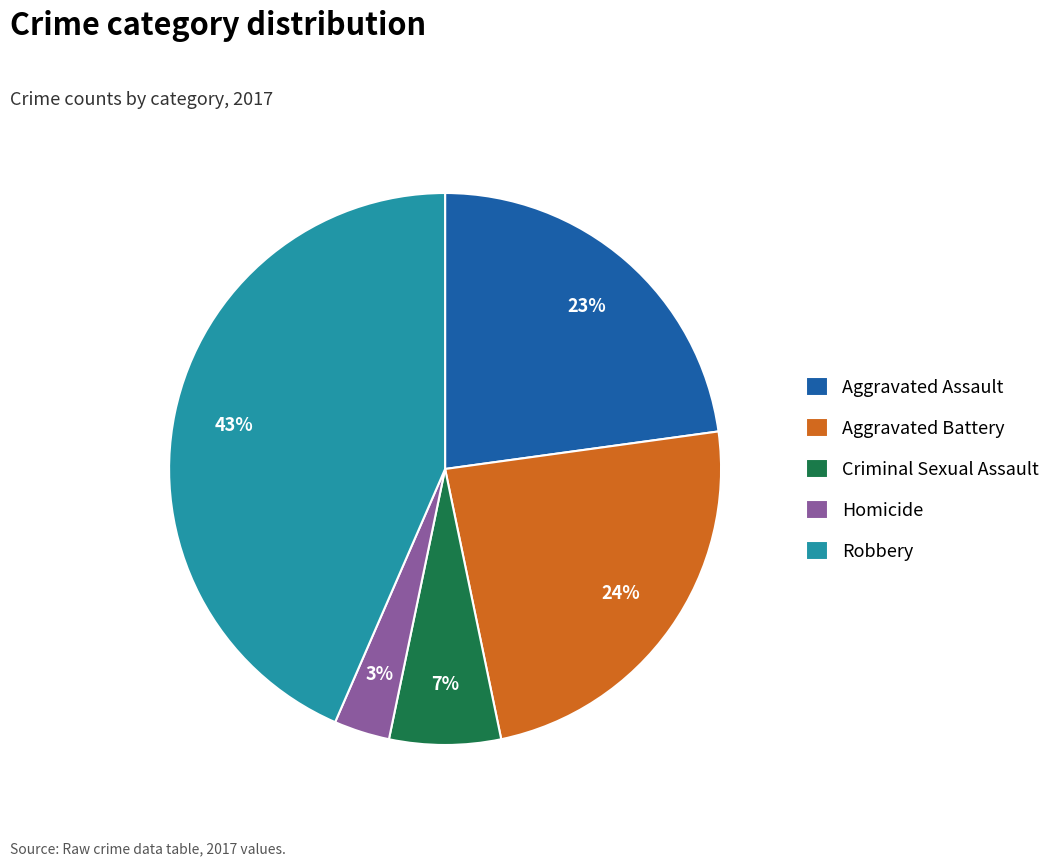

What is the smallest slice in the pie chart?

Homicide